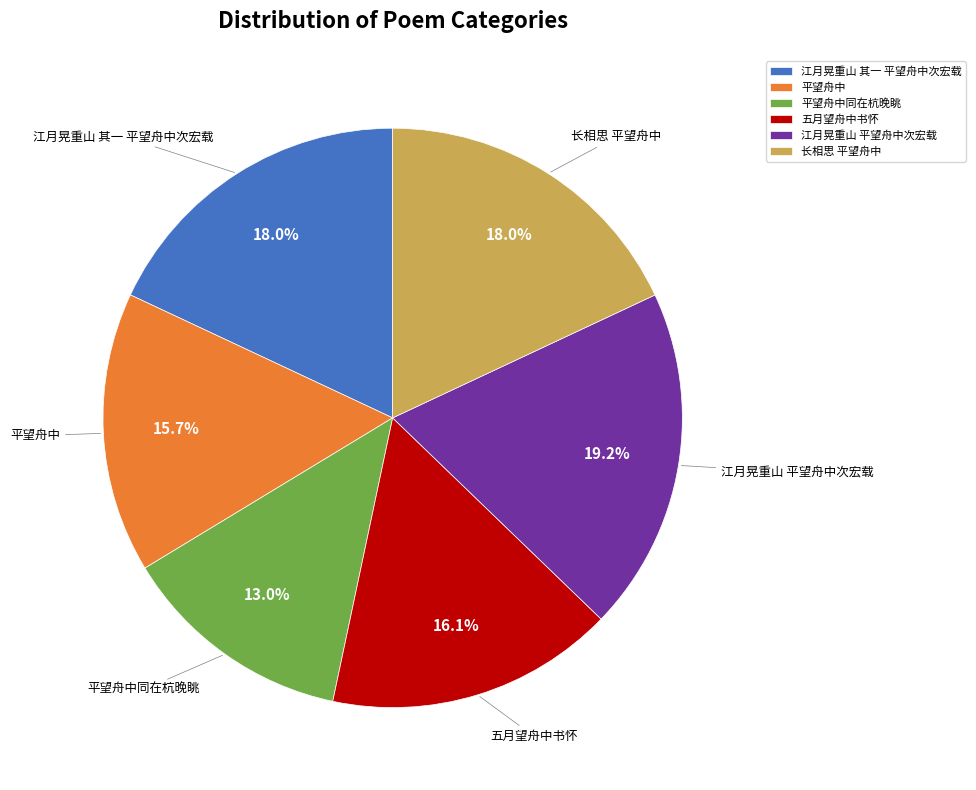

Which category has the smallest portion of the pie?

平望舟中同在杭晚眺